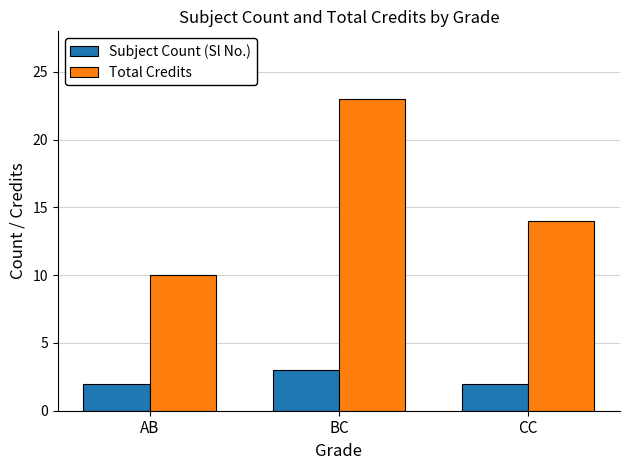

Which series has the largest total across all categories?

Total Credits